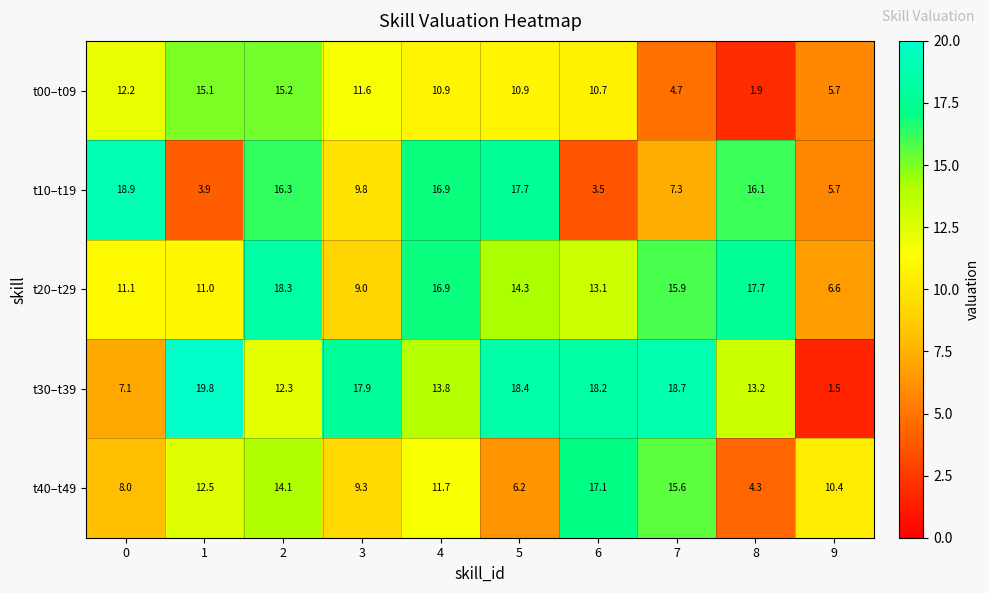

Which series has the widest spread of values?

t30–t39